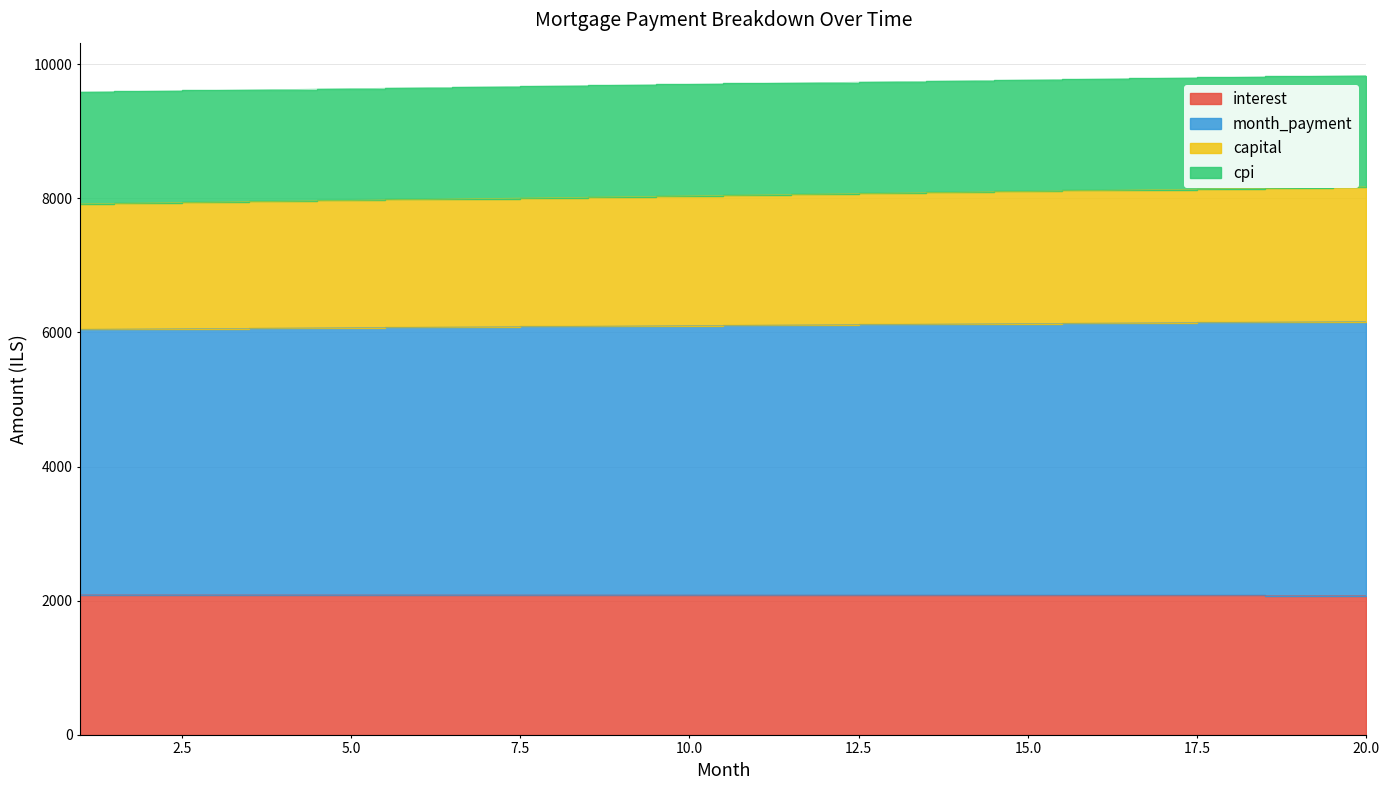

Is it true that cpi equals 2254.5 at 7?

False